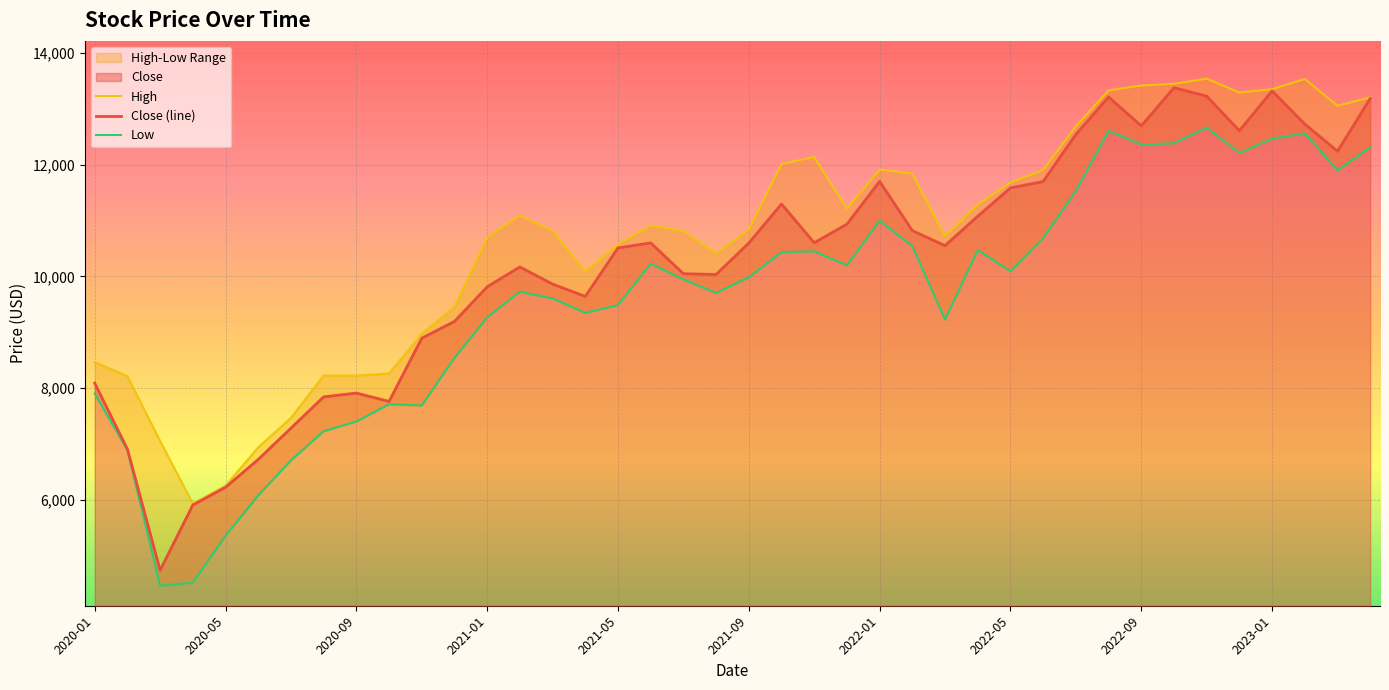

Which label corresponds to the largest value in the chart?

2022-11